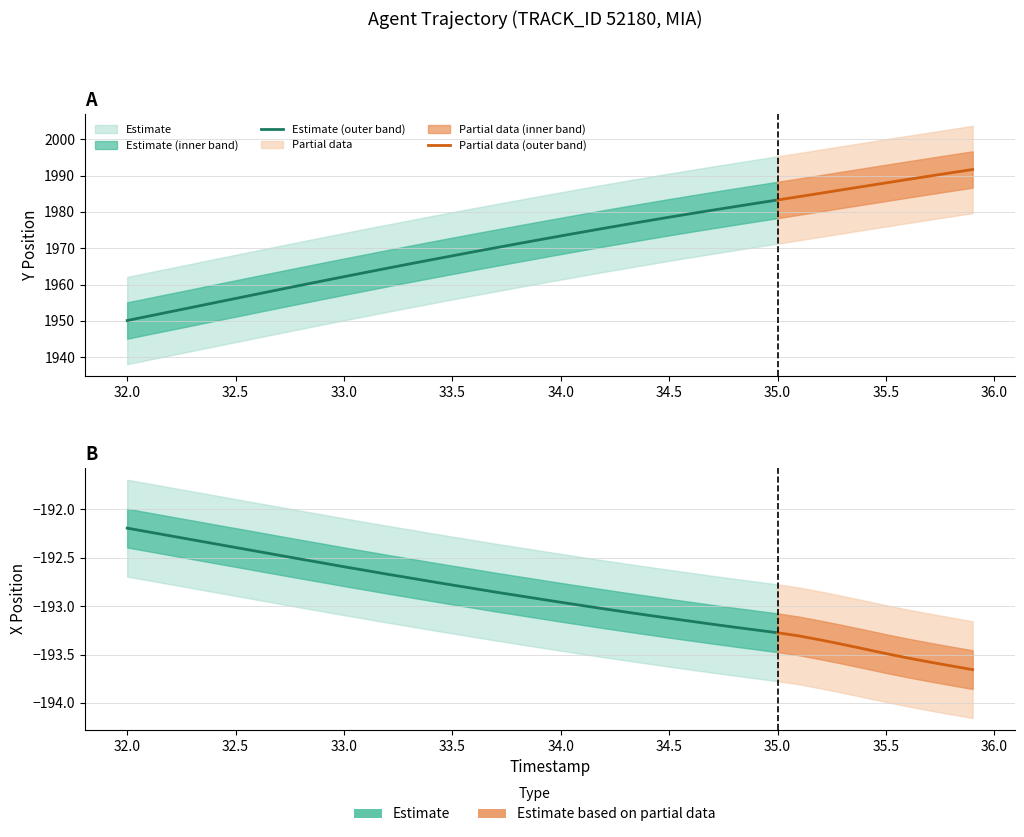

What is the value of the Y point at the 4th from the left?

1953.8